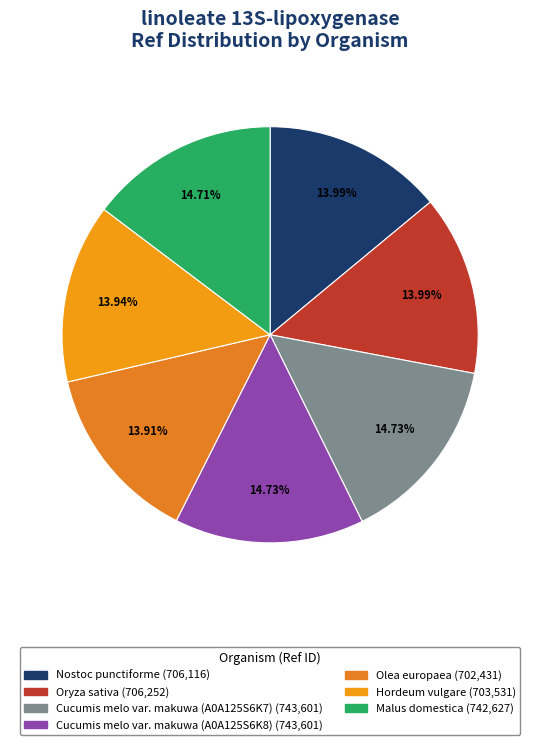

What is the total percentage of Cucumis melo var. makuwa (A0A125S6K8) and Nostoc punctiforme?

28.7%